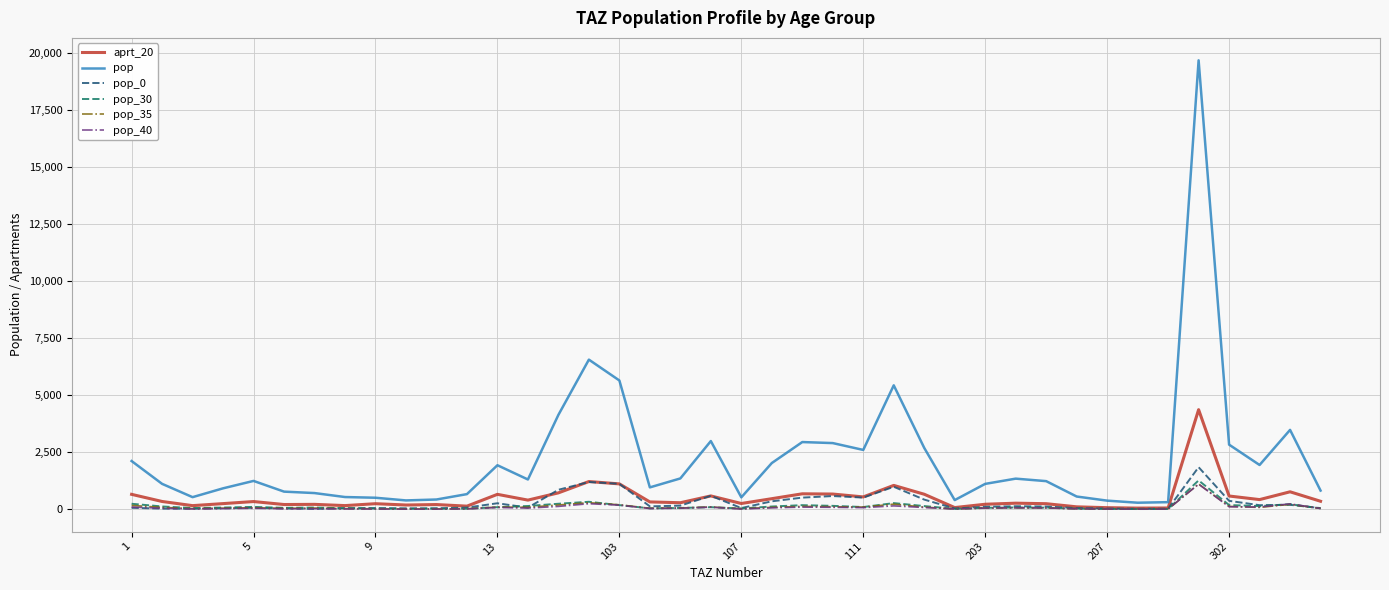

Which series has the largest total across all categories?

pop